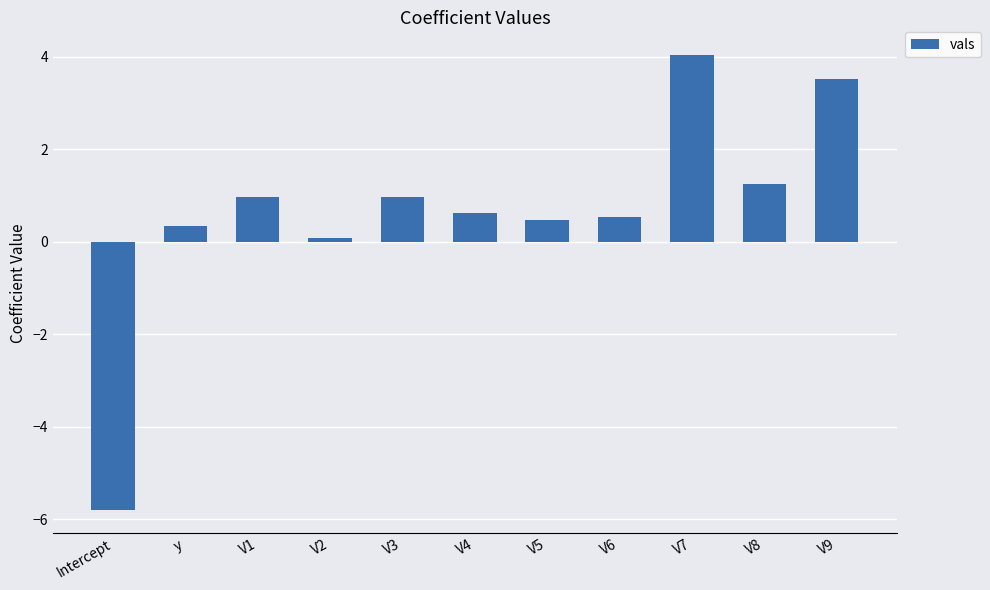

What is the average value?

0.6